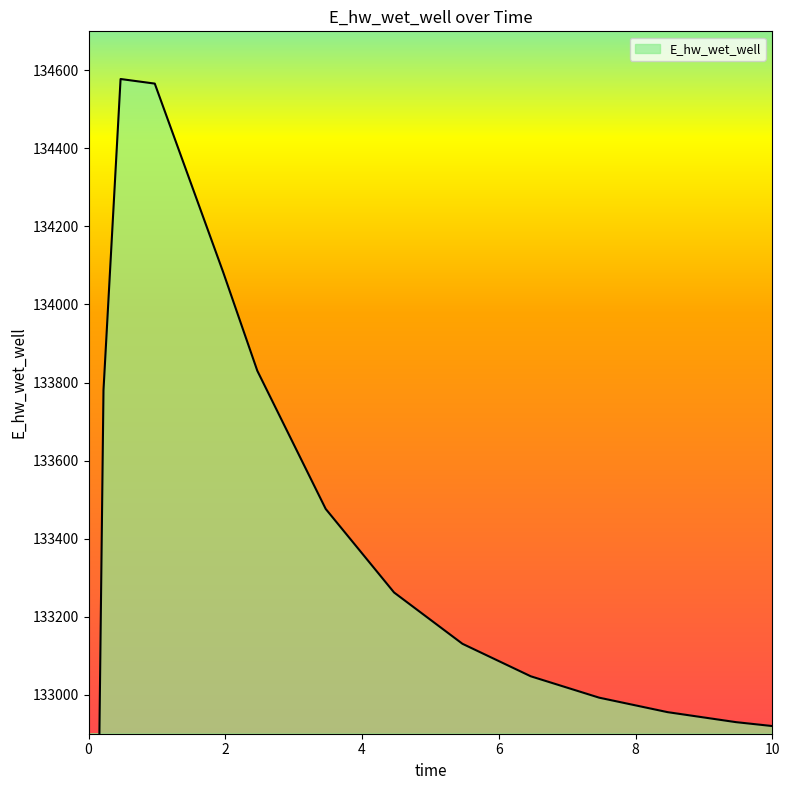

How many points are higher than both their immediate neighbors (excluding endpoints)?

1